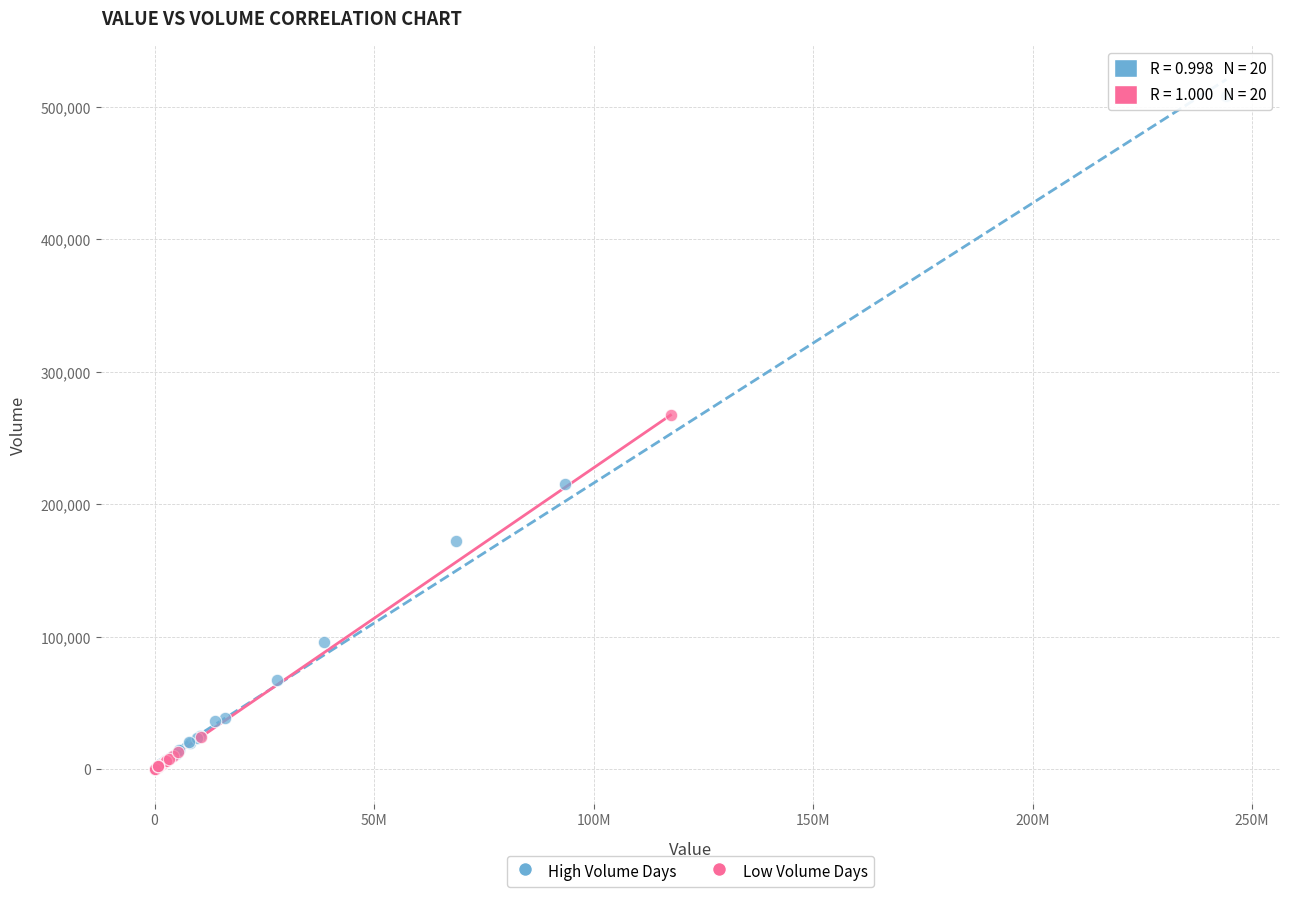

Which series contains the highest Y value?

High Volume Days